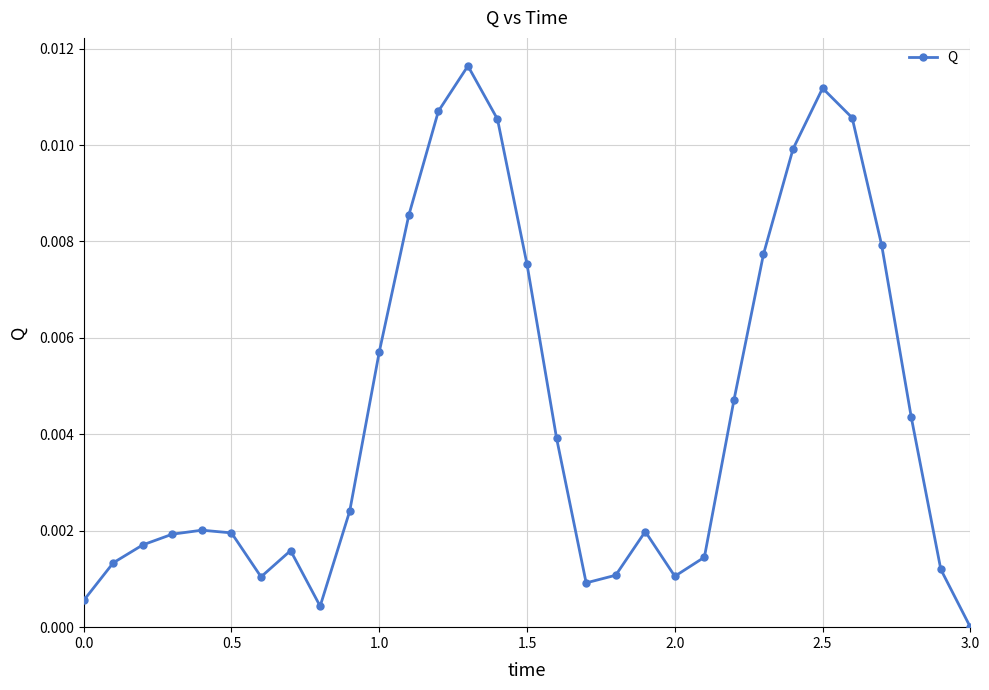

True or false: there are more than 2 points higher than both neighbors.

True